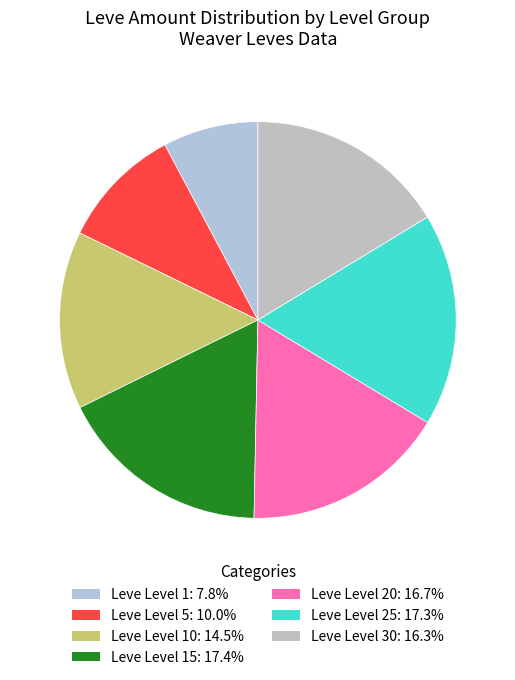

Count the number of slices in the pie.

7